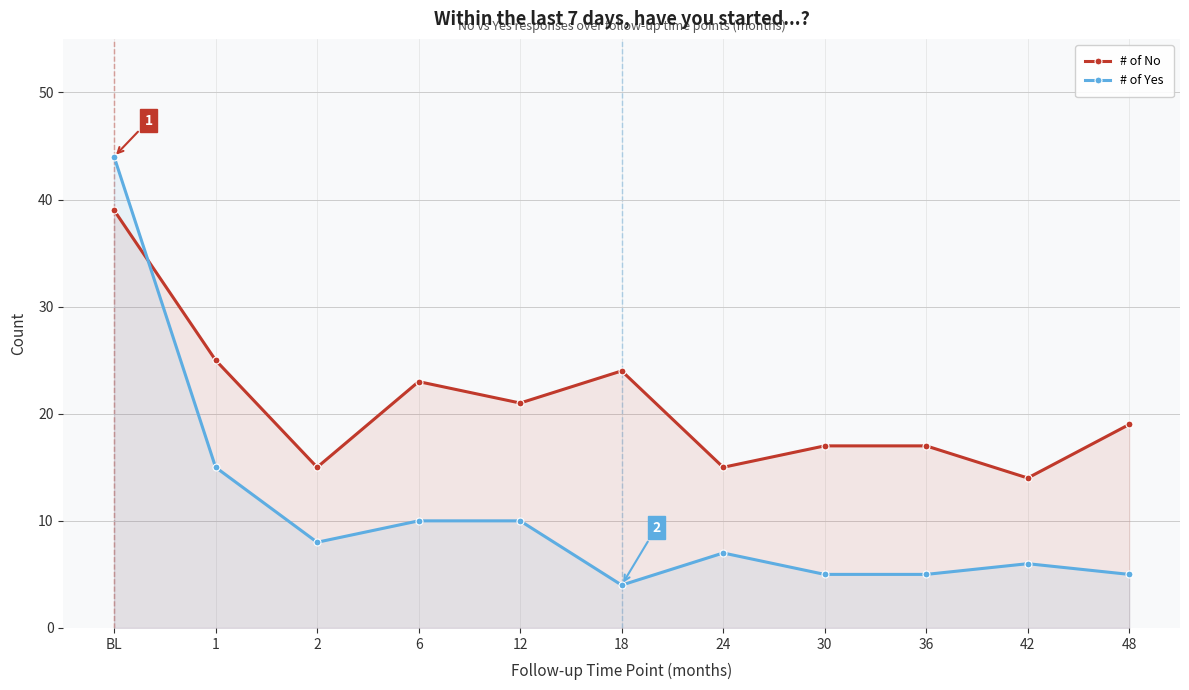

What are all the series names shown in the legend?

# of No, # of Yes